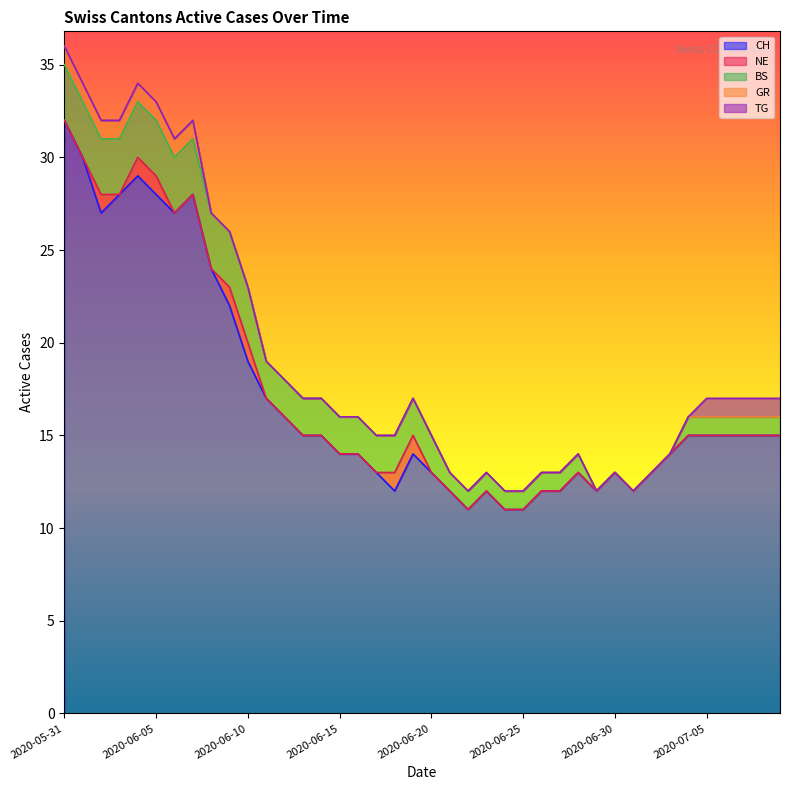

Reading right to left, list all the values displayed in this chart.

CH: 15	15	15	15	15	15	14	13	12	13	12	13	12	12	11	11	12	11	12	13	14	12	13	14	14	15	15	16	17	19	22	24	28	27	28	29	28	27	30	32
NE: 0	0	0	0	0	0	0	0	0	0	0	0	0	0	0	0	0	0	0	0	1	1	0	0	0	0	0	0	0	1	1	0	0	0	1	1	0	1	0	0
BS: 1	1	1	1	1	1	0	0	0	0	0	1	1	1	1	1	1	1	1	2	2	2	2	2	2	2	2	2	2	3	3	3	3	3	3	3	3	3	3	3
GR: 0	0	0	0	0	0	0	0	0	0	0	0	0	0	0	0	0	0	0	0	0	0	0	0	0	0	0	0	0	0	0	0	1	1	1	1	1	1	1	1
TG: 1	1	1	1	1	0	0	0	0	0	0	0	0	0	0	0	0	0	0	0	0	0	0	0	0	0	0	0	0	0	0	0	0	0	0	0	0	0	0	0